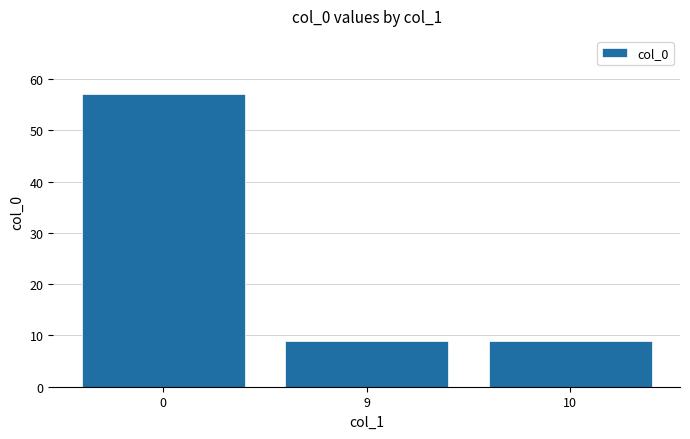

How many values are between 9 and 57?

3